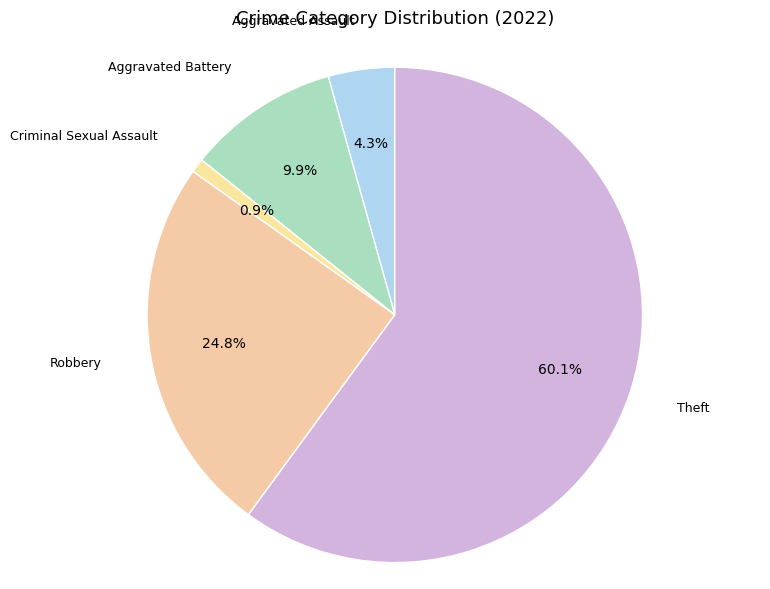

To the nearest percent, what portion does Criminal Sexual Assault represent?

1%